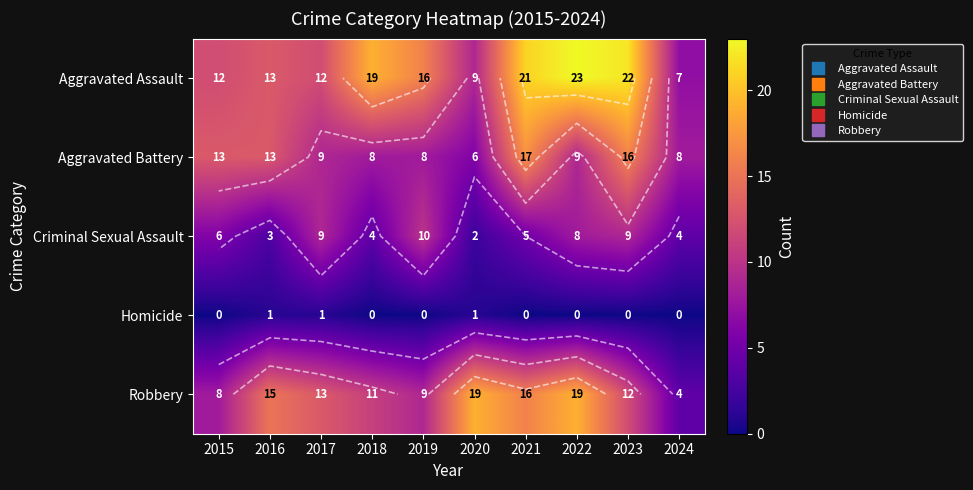

Rank the series at 2023 from lowest to highest value.

Homicide, Criminal Sexual Assault, Robbery, Aggravated Battery, Aggravated Assault